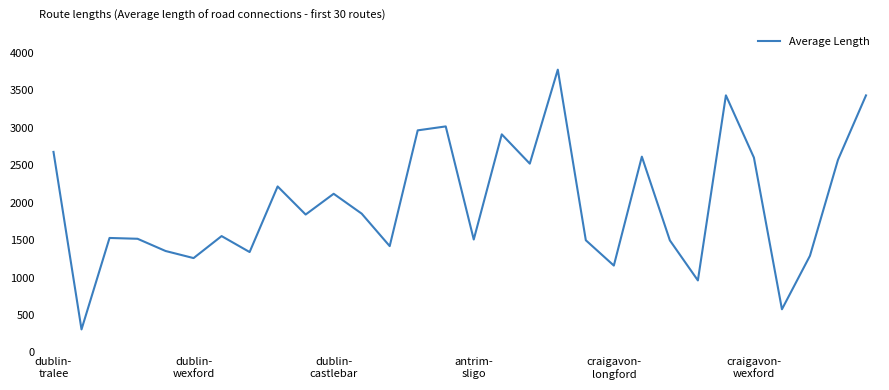

Does the chart display data point markers on the line(s)?

No